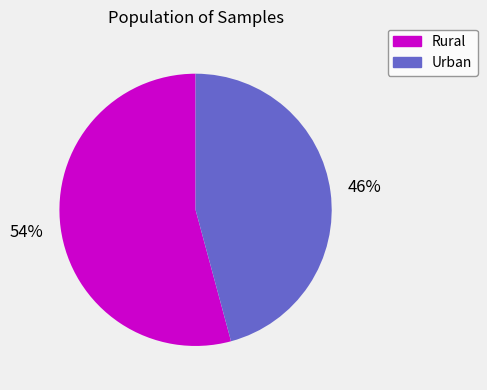

Is there a majority slice in this chart?

Yes